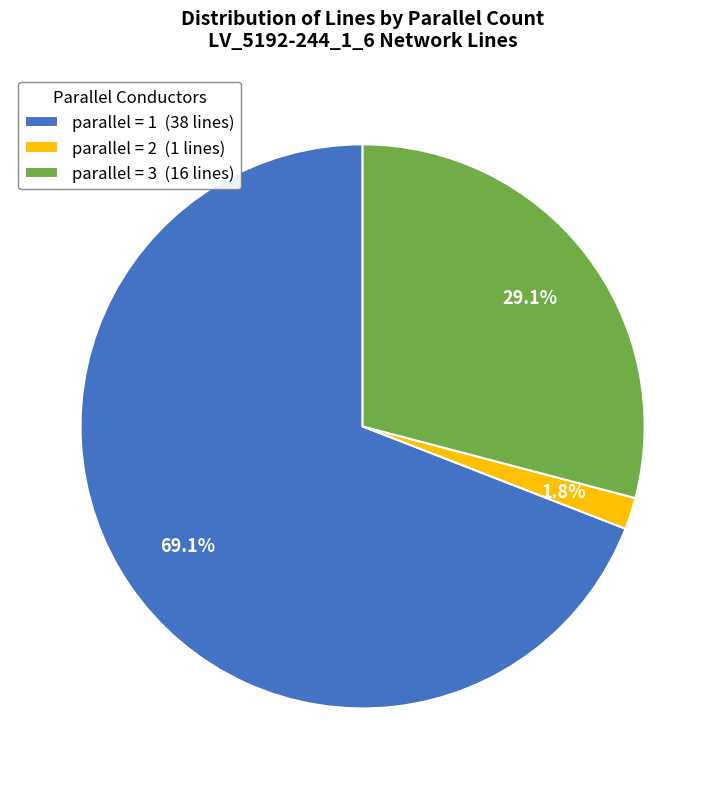

Is there any slice that represents more than half of the pie?

Yes